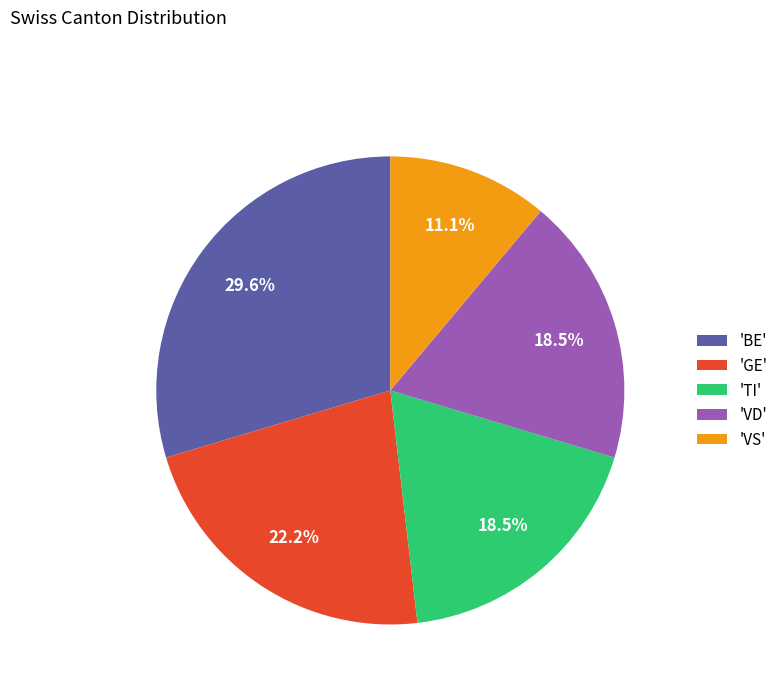

Count the number of slices in the pie.

5